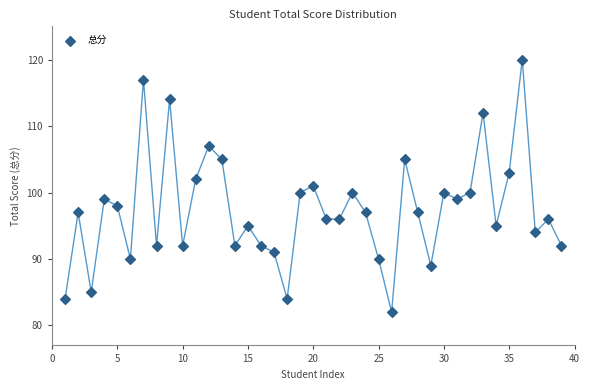

What is the range of Y values (max minus min)?

38